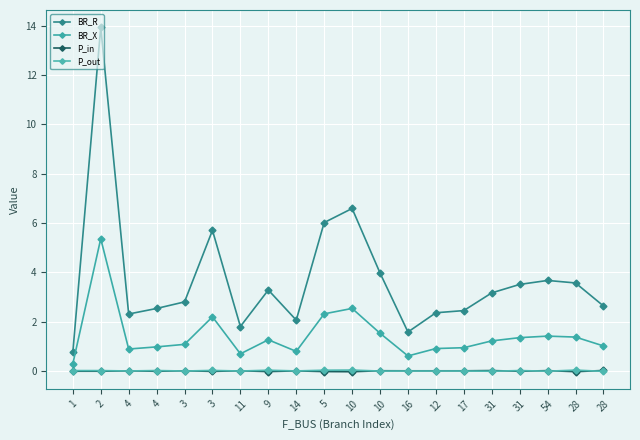

List the series in order of their peak value, highest first.

BR_R, BR_X, P_out, P_in